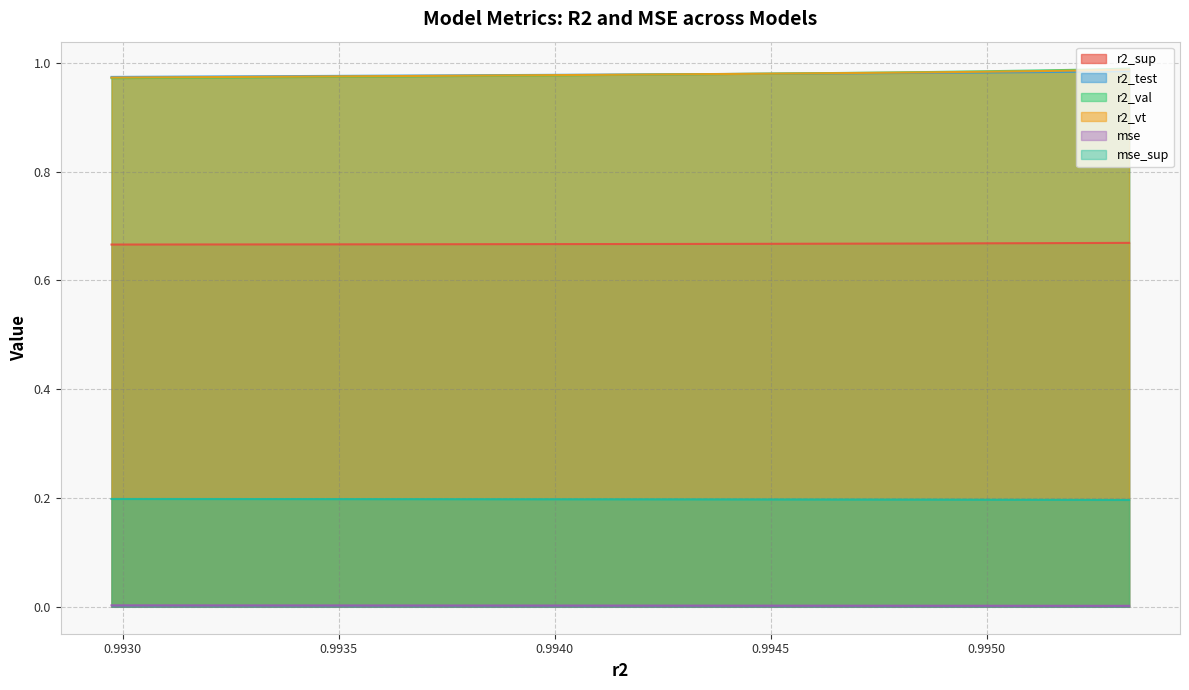

Rank the series by their maximum value, from highest to lowest.

r2_val, r2_vt, r2_test, r2_sup, mse_sup, mse